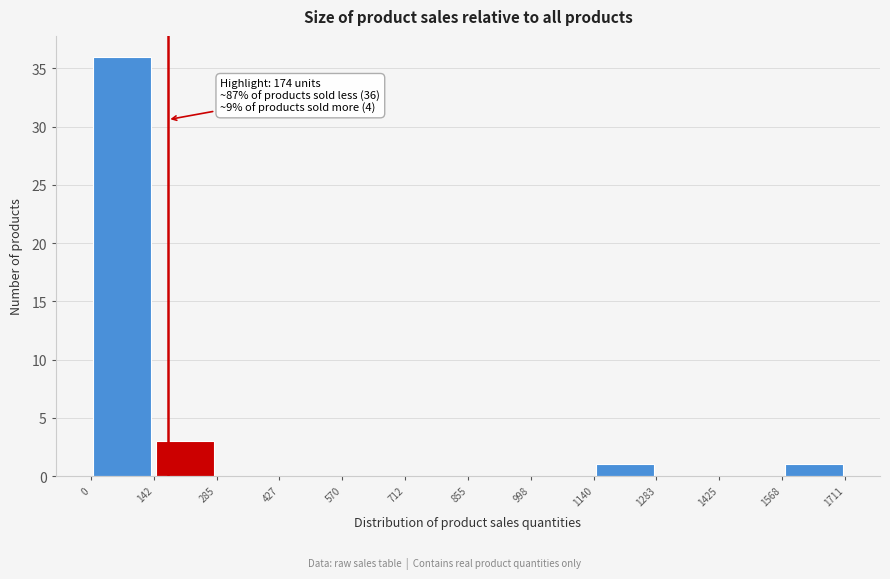

Which range on the x-axis has the tallest bar?

0 to 142